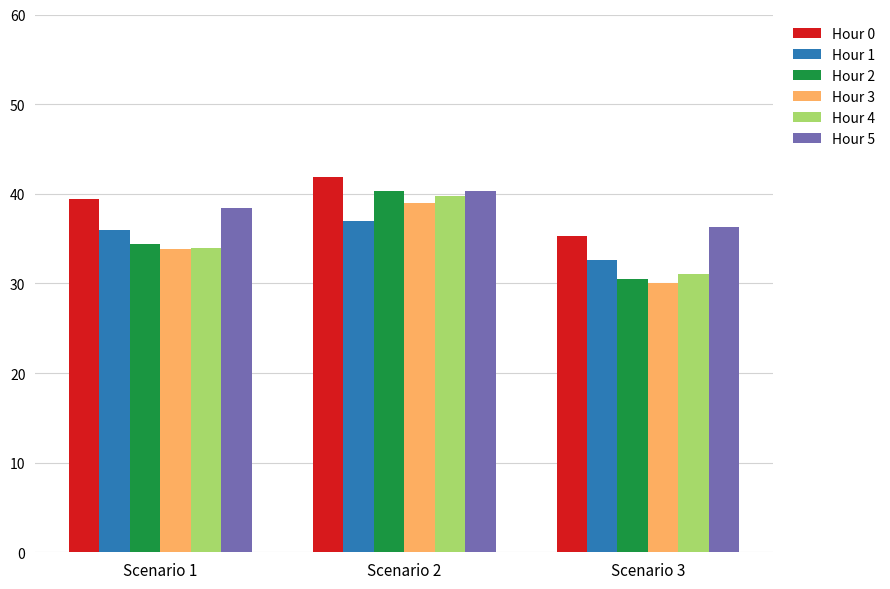

What is the total value across all series at Scenario 3?

195.8